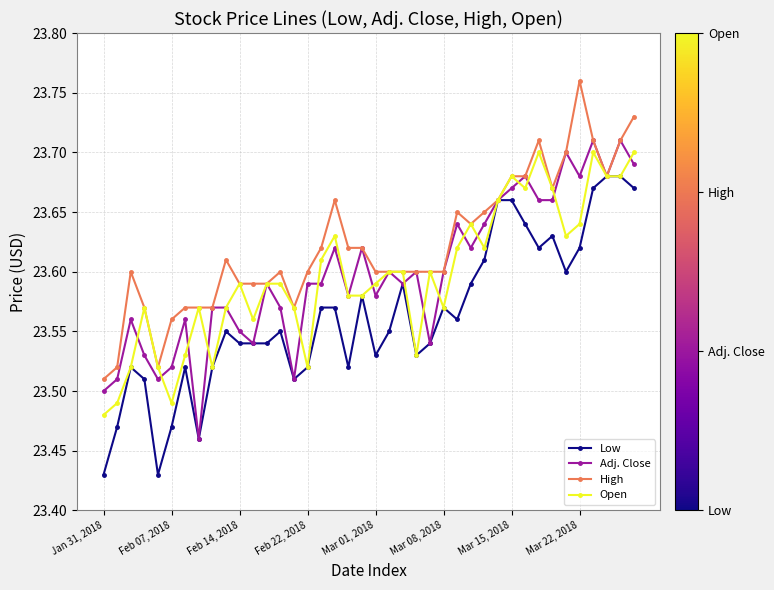

True or false: Low has more than 0 points higher than both neighbors.

True